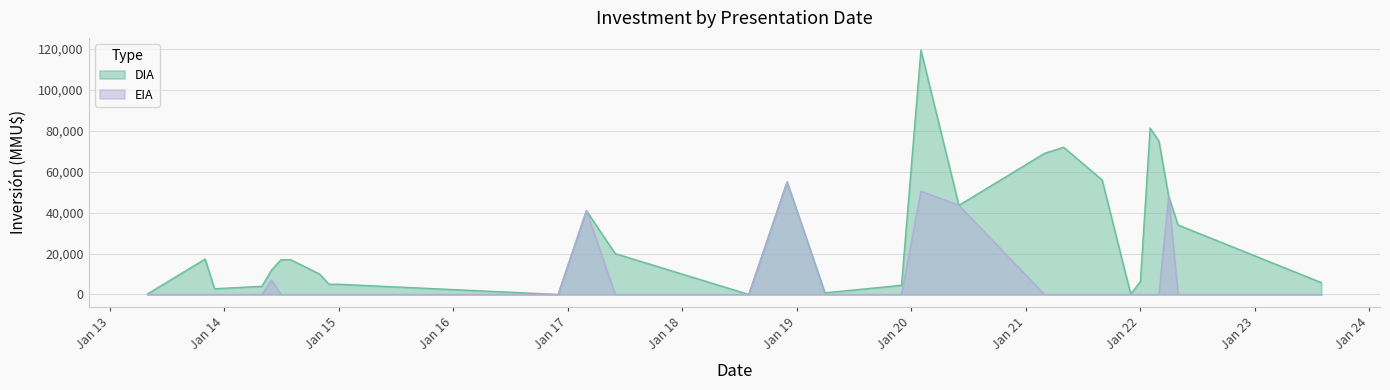

At 10/05/2013, list the series in order from largest to smallest.

DIA, EIA